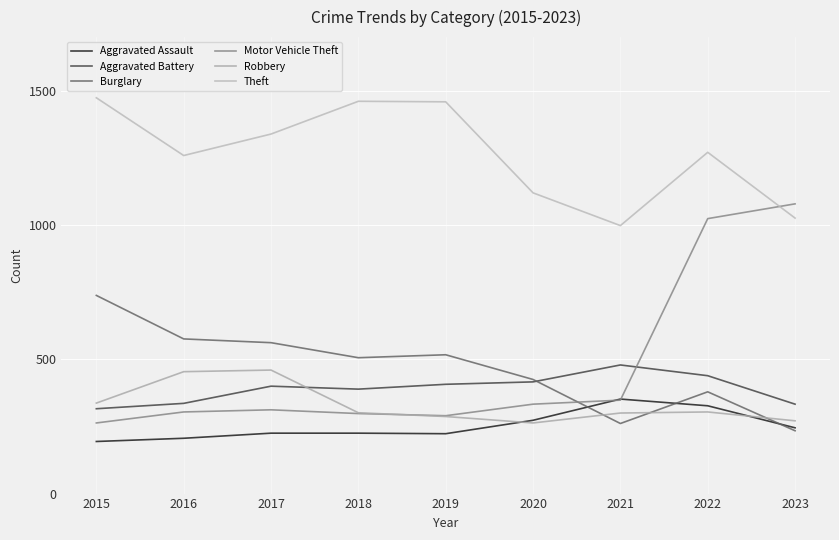

The value of Aggravated Assault at 2018 is 333. True or false?

False